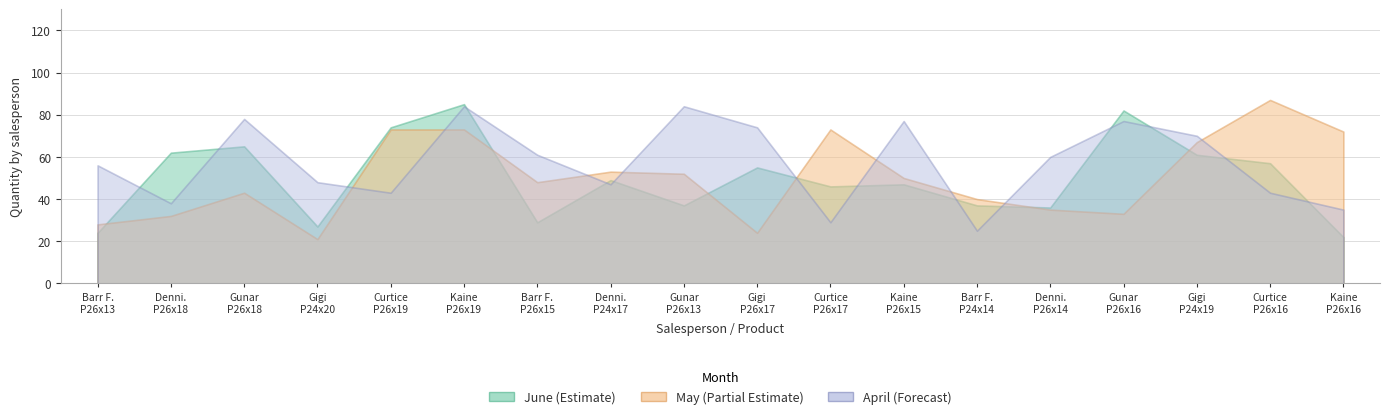

The value of May at 14 is 59. True or false?

False